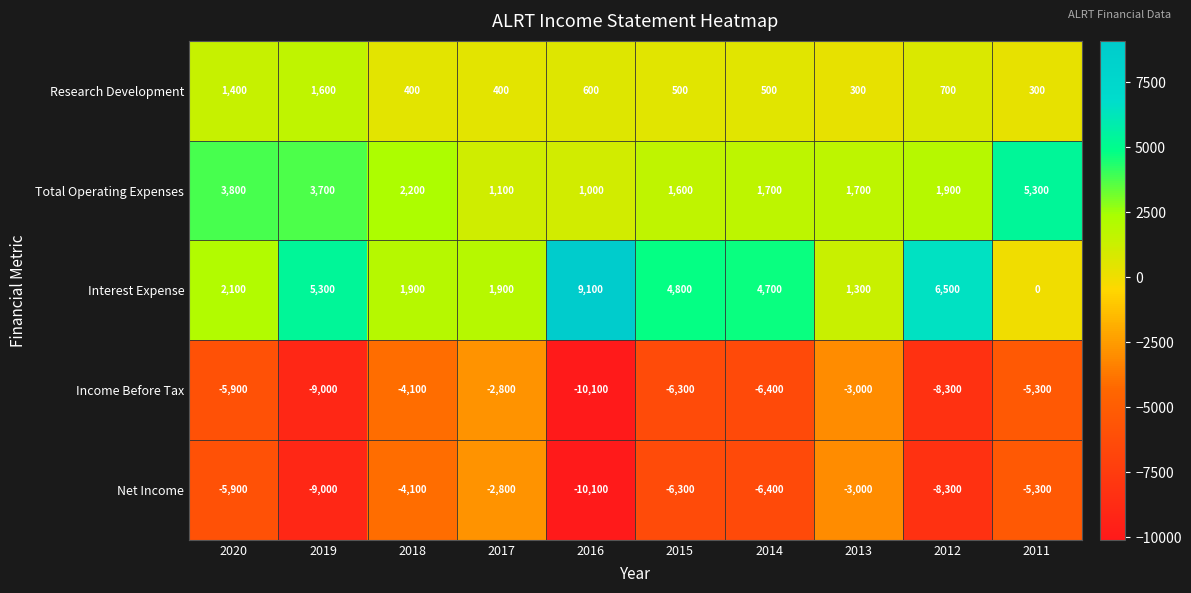

What is the sum of the Income Before Tax values at 2020 and 2015?

-12200